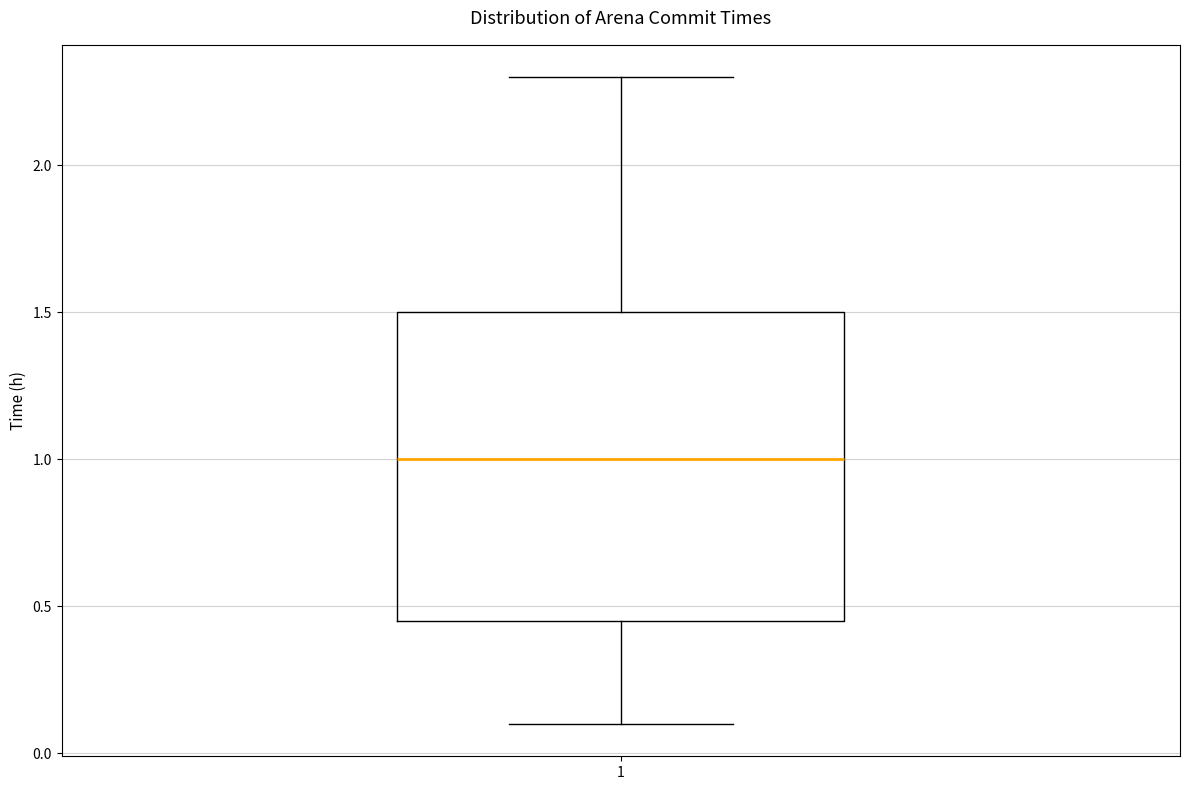

Transcribe this box plot: give where the median line is, the range the box spans, and where the two whiskers end, as read against the y-axis. The values are not printed on the chart, so give them approximately, as read against the axis.

median 1.00, box 0.45 to 1.50, whiskers 0.10 to 2.30